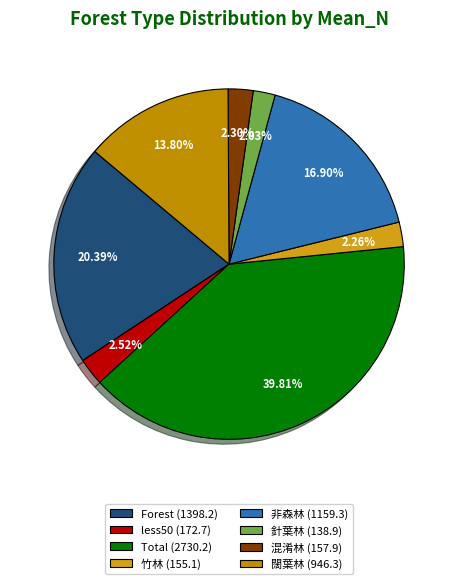

The 竹林 slice represents 2% of the pie. True or false?

True